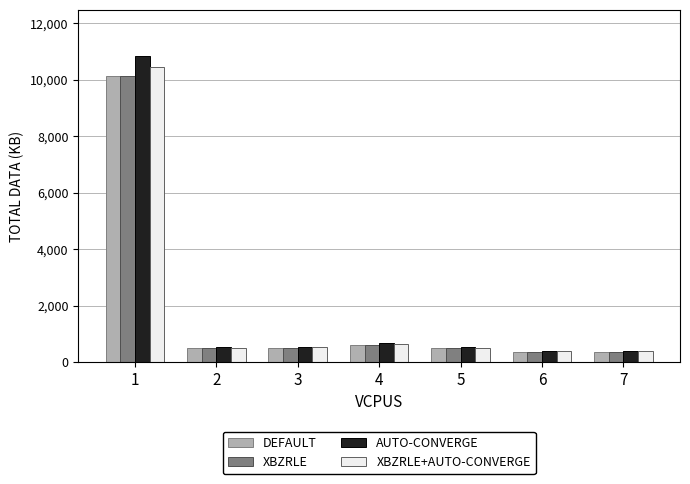

Is the value of DEFAULT at 2 greater than the value of XBZRLE+AUTO-CONVERGE at 6?

Yes